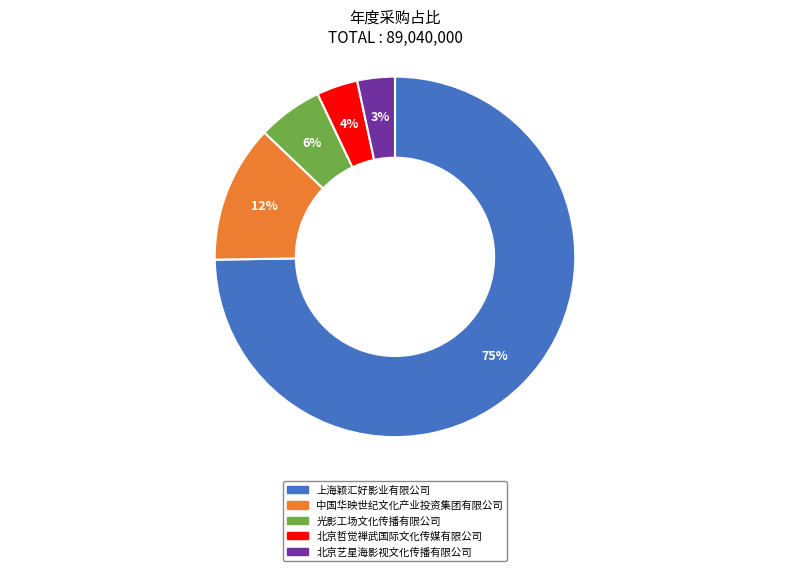

Do 光影工场文化传播有限公司 and 北京艺星海影视文化传播有限公司 together represent more than half of the pie?

No